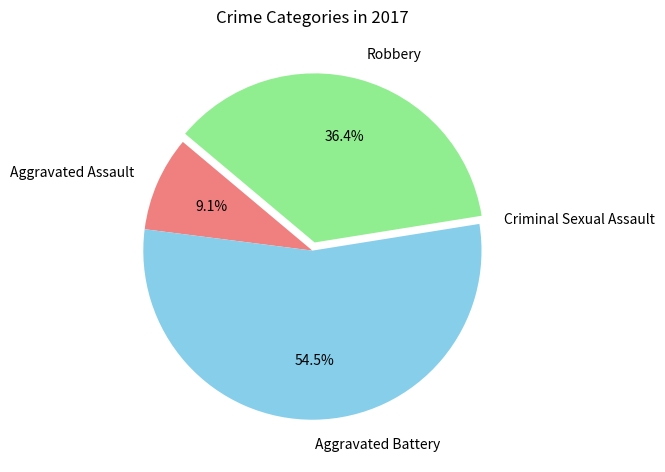

What is the largest slice in the pie chart?

Aggravated Battery